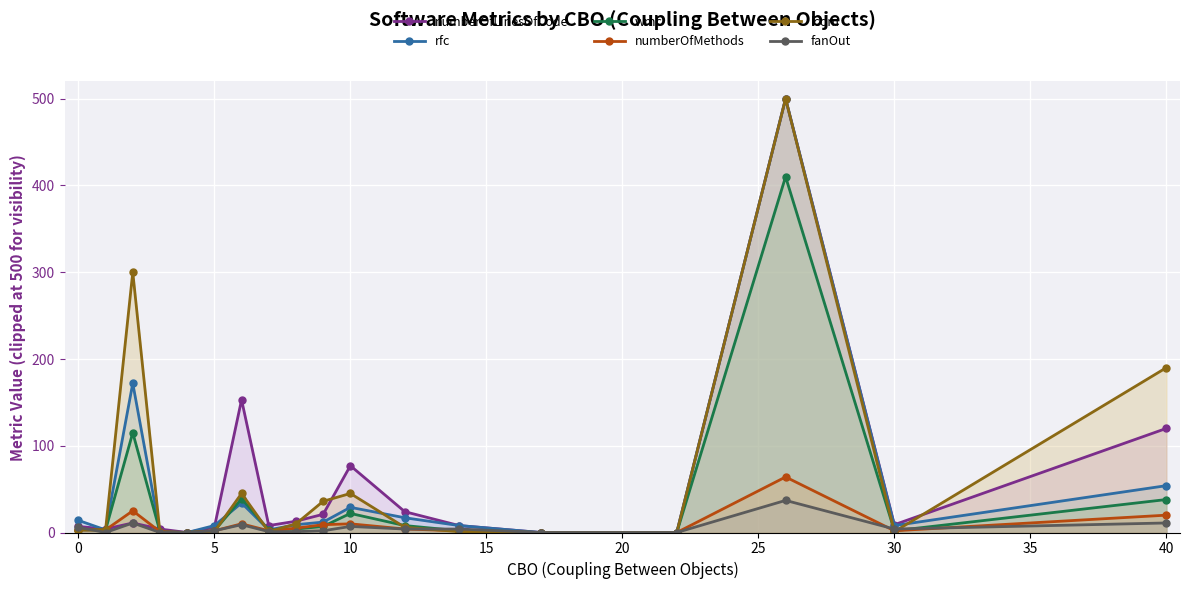

What is the maximum value for numberOfLinesOfCode?

500